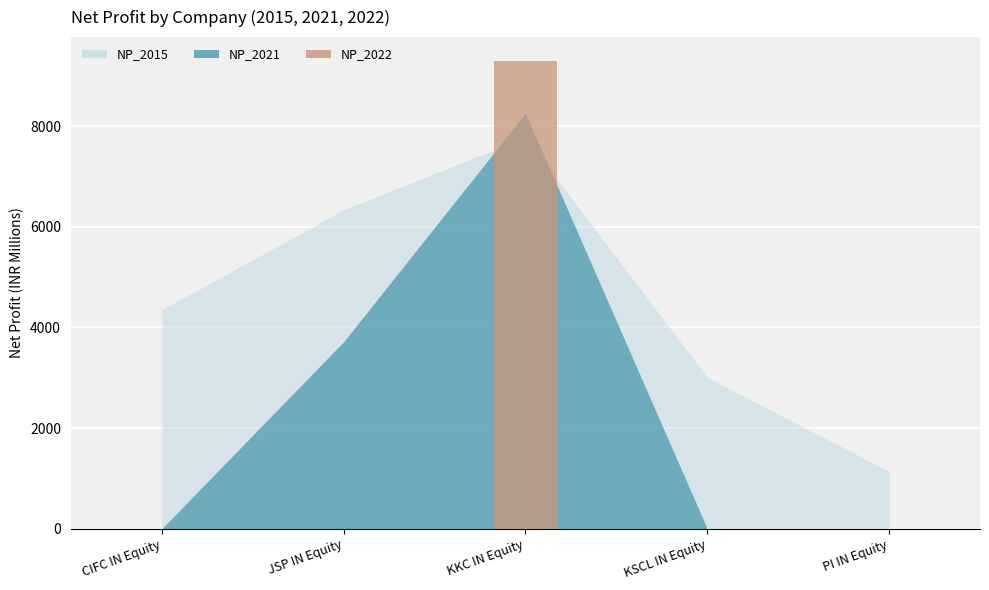

How many data points are above 0?

1